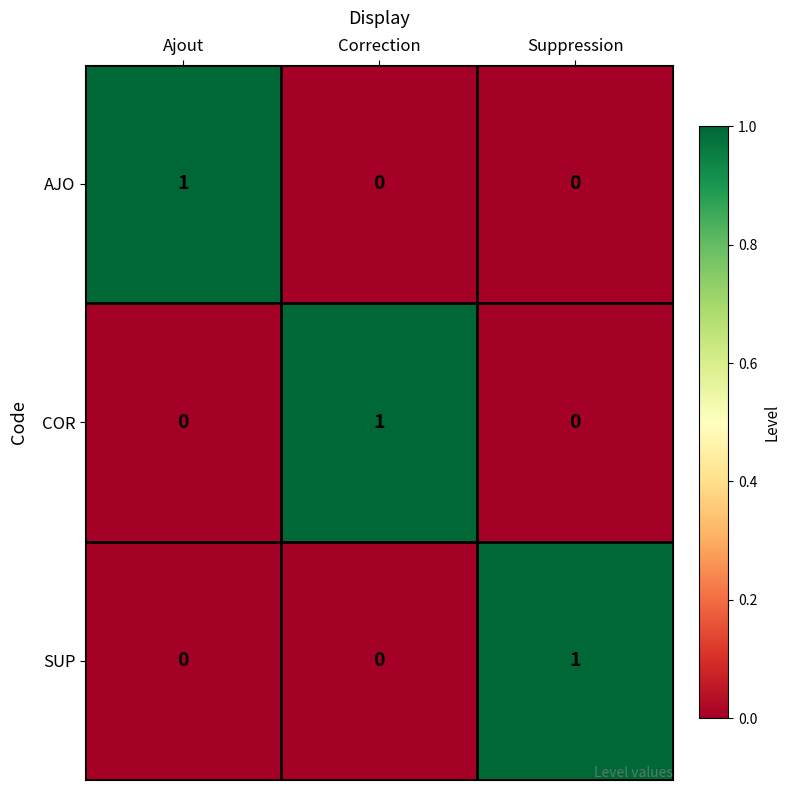

Reading right to left, transcribe all the data shown in this chart.

AJO: 0	0	1
COR: 0	1	0
SUP: 1	0	0